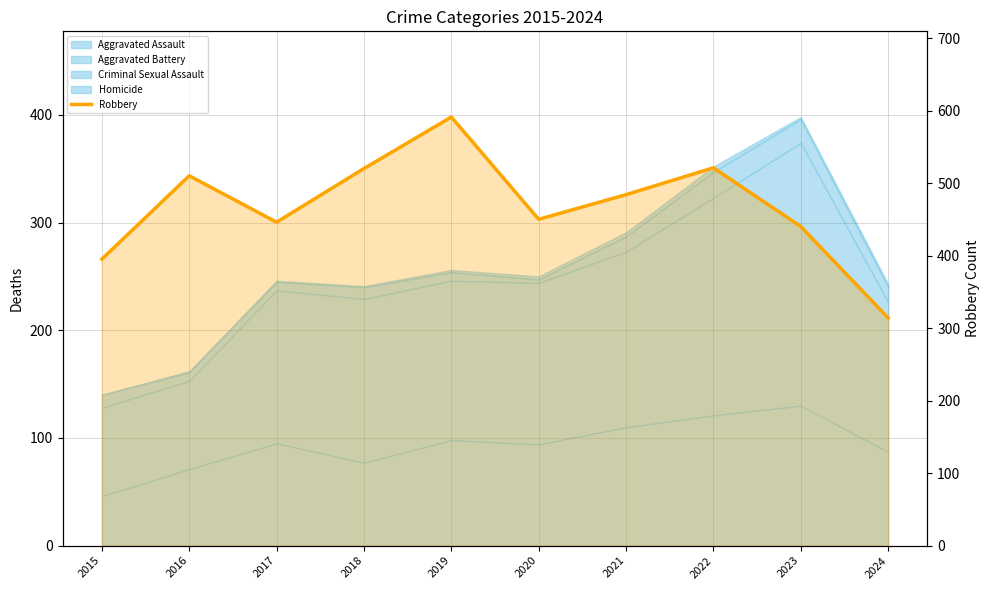

Read the value at 2020.

450